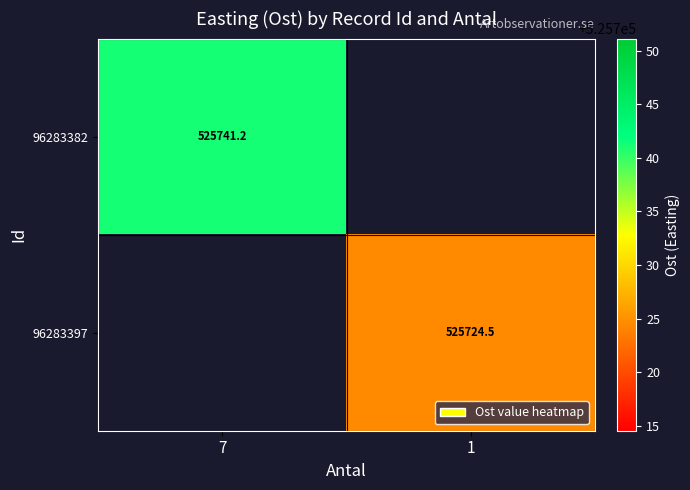

How many distinct data groups are displayed?

2